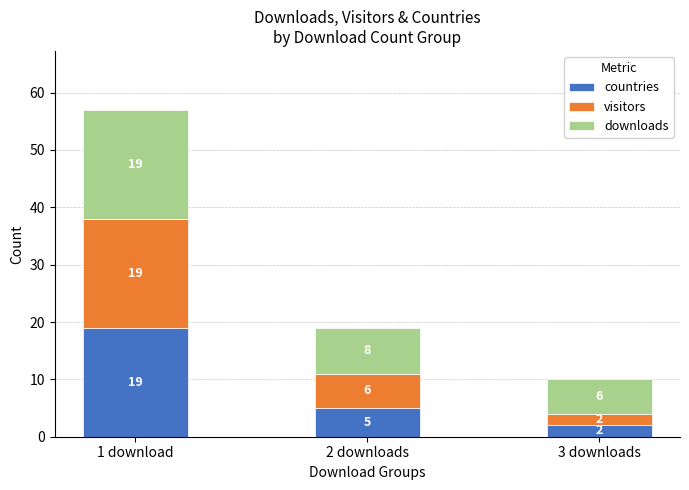

What is the maximum value for countries?

19